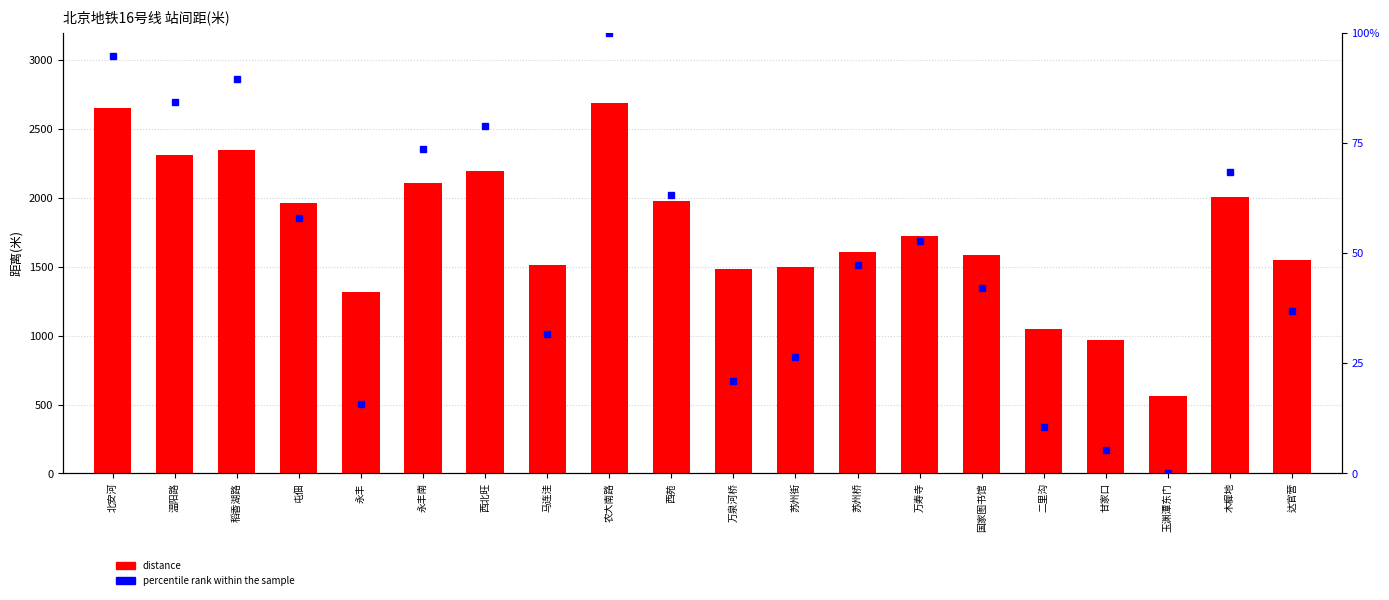

What is the maximum value shown in the chart?

2690.0